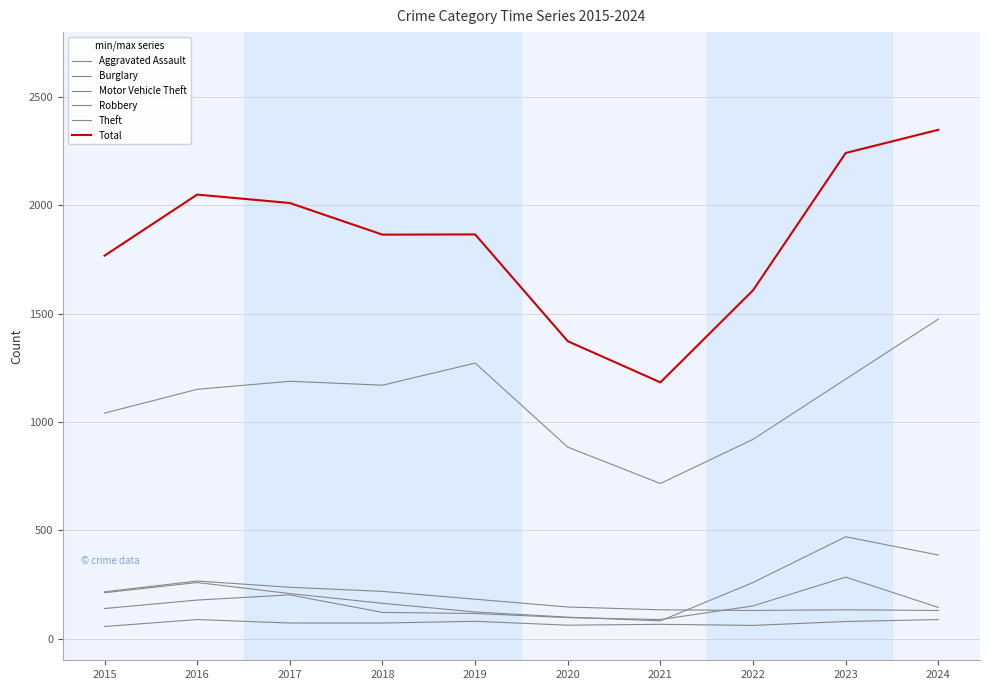

Which label corresponds to the largest value in the chart?

2024